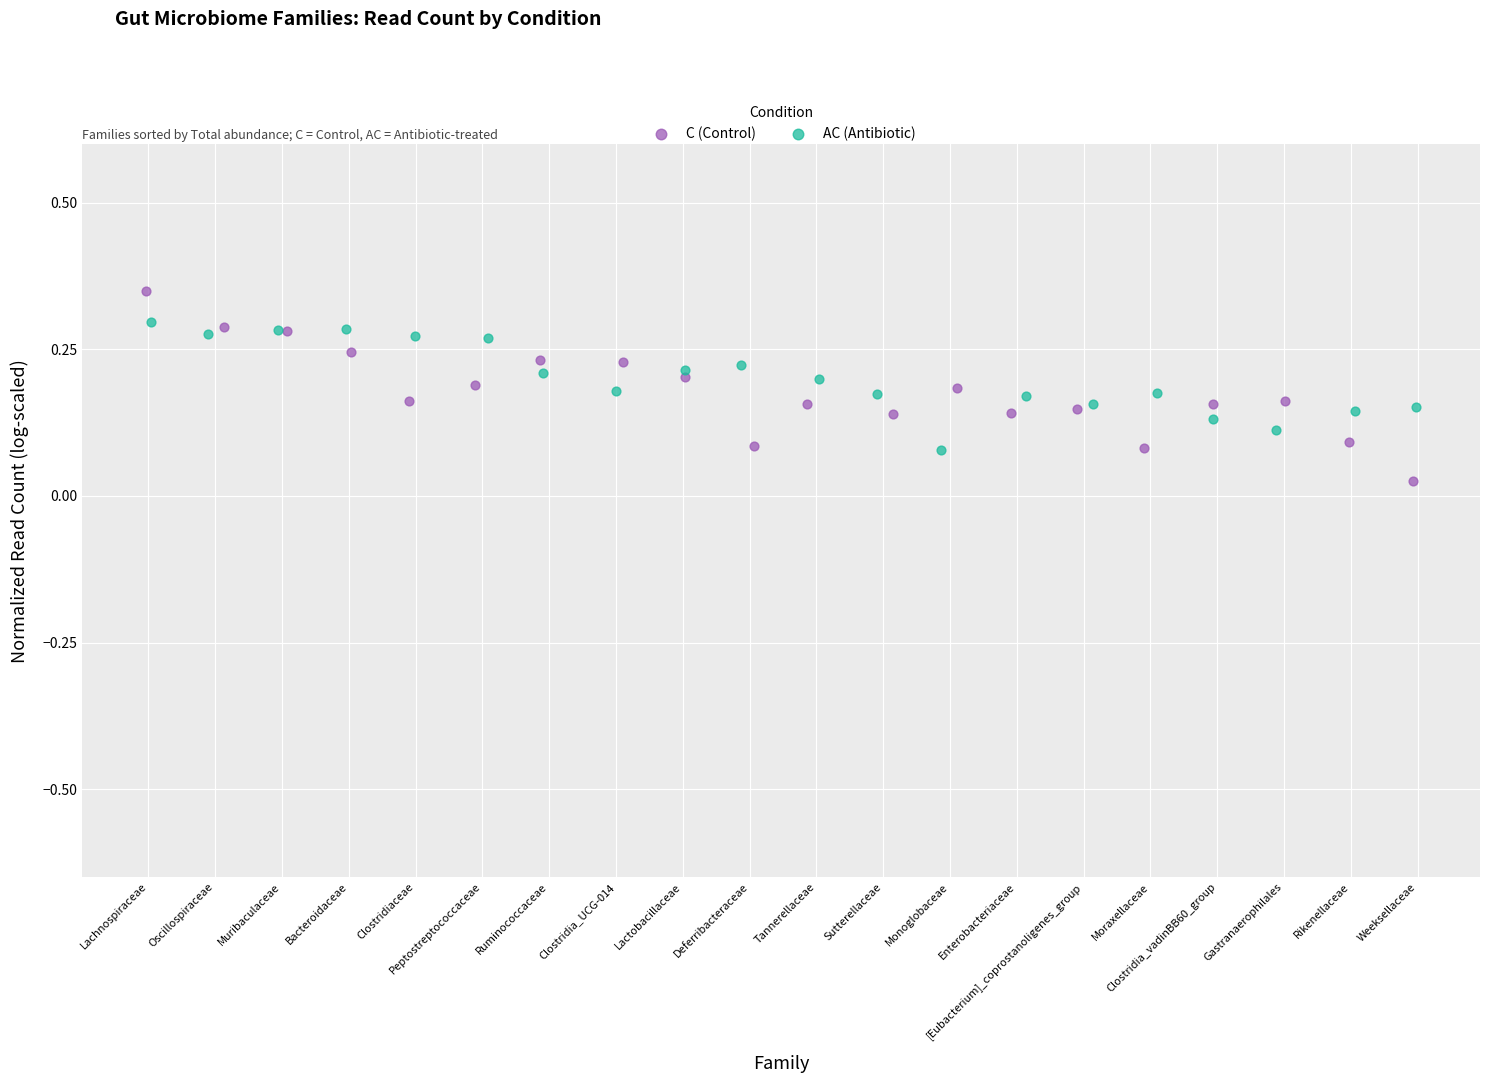

What are all the series names shown in the legend?

C (Control), AC (Antibiotic)